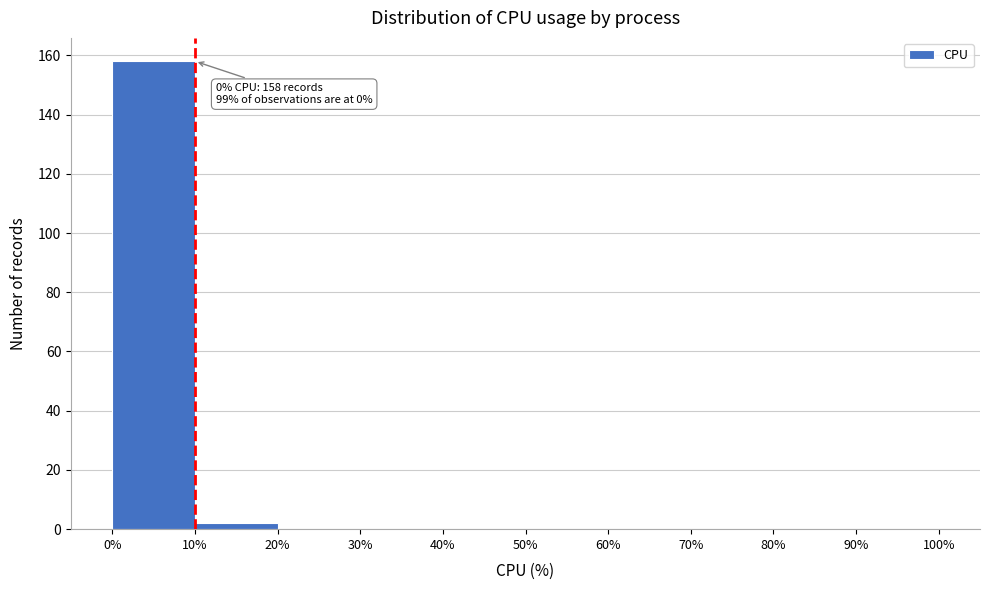

Which range on the x-axis has the tallest bar?

0% to 10%